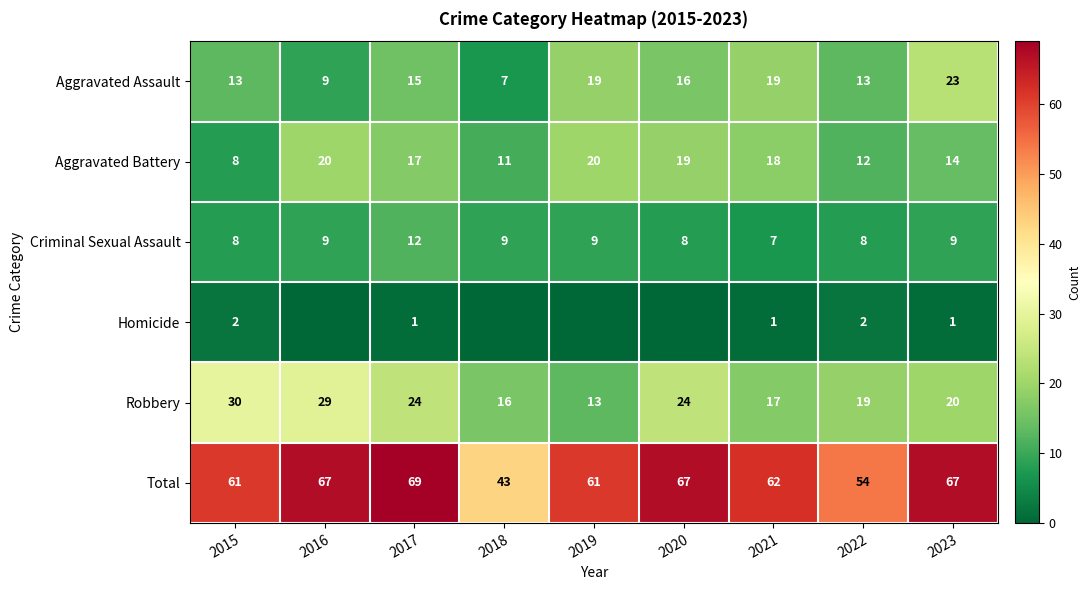

At which label is Aggravated Battery closest to 14?

2023